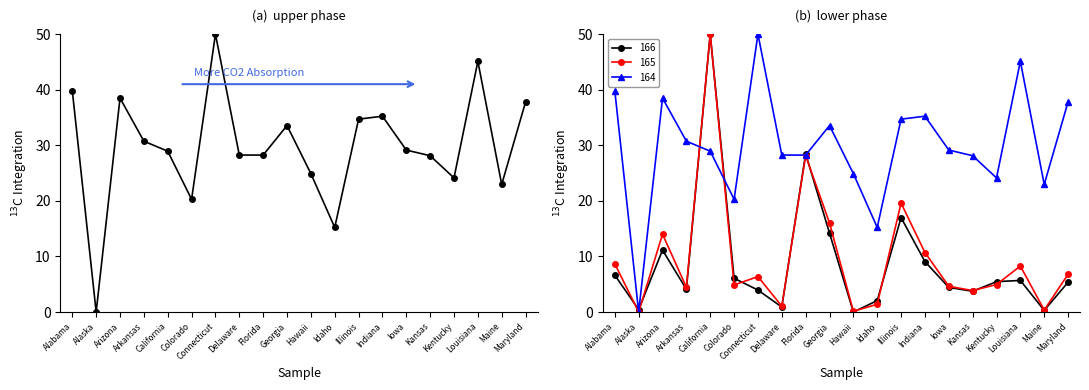

At which label does 164 first exceed 29?

Alabama